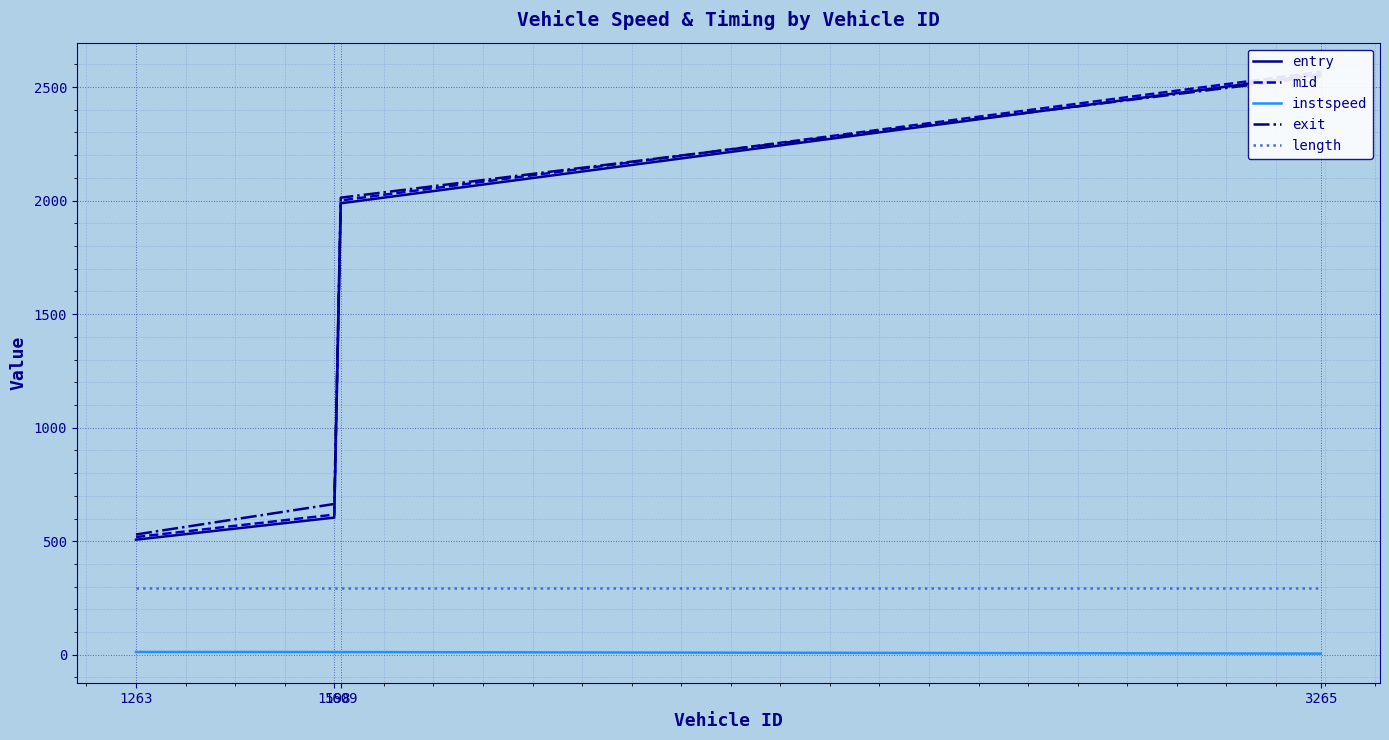

What are all the series names shown in the legend?

entry, mid, instspeed, exit, length